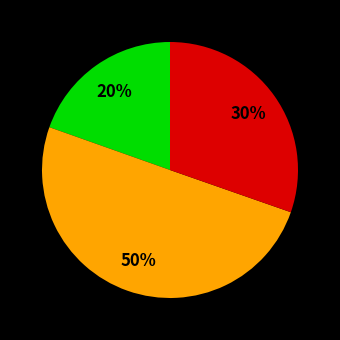

To the nearest percent, what is the difference between the largest and smallest slice percentages?

30%